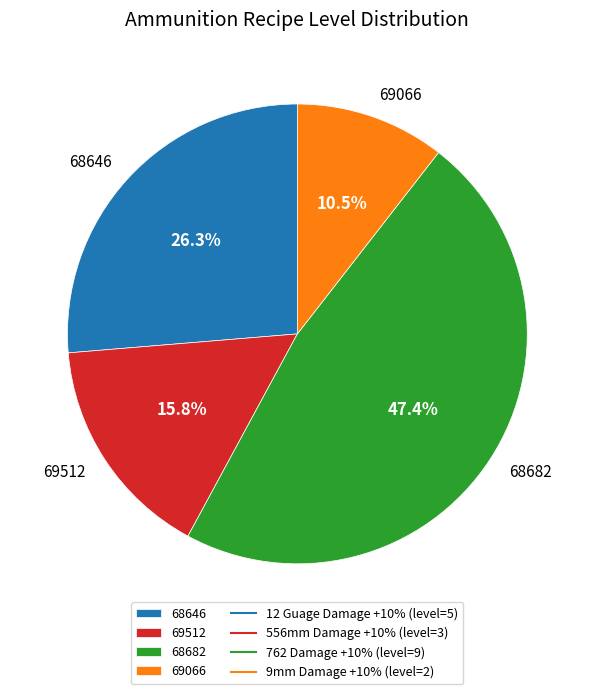

Rank the categories by value from lowest to highest.

69066, 69512, 68646, 68682